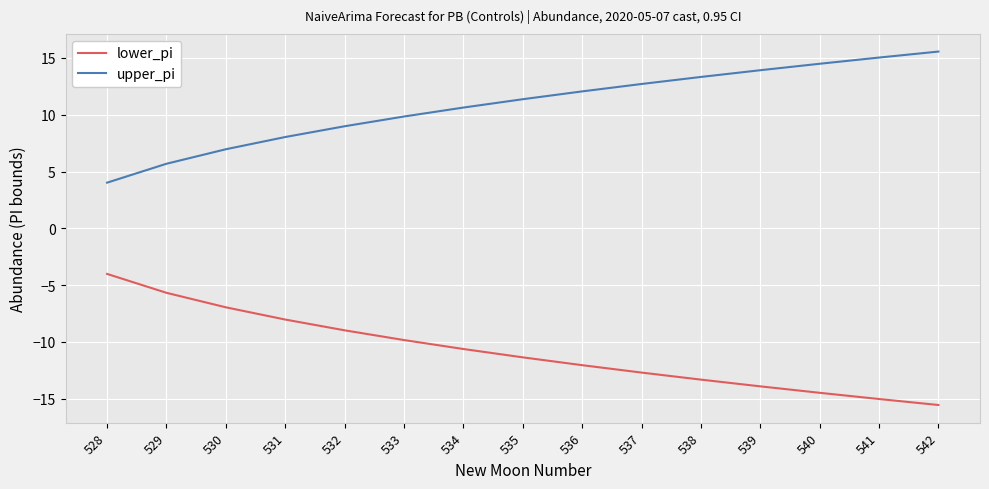

Reading right to left, what are all the values shown in this chart?

lower_pi: 542=-15.6	541=-15.0	540=-14.5	539=-13.9	538=-13.3	537=-12.7	536=-12.1	535=-11.4	534=-10.6	533=-9.8	532=-9.0	531=-8.0	530=-7.0	529=-5.7	528=-4.0
upper_pi: 542=15.6	541=15.0	540=14.5	539=13.9	538=13.3	537=12.7	536=12.1	535=11.4	534=10.6	533=9.8	532=9.0	531=8.0	530=7.0	529=5.7	528=4.0